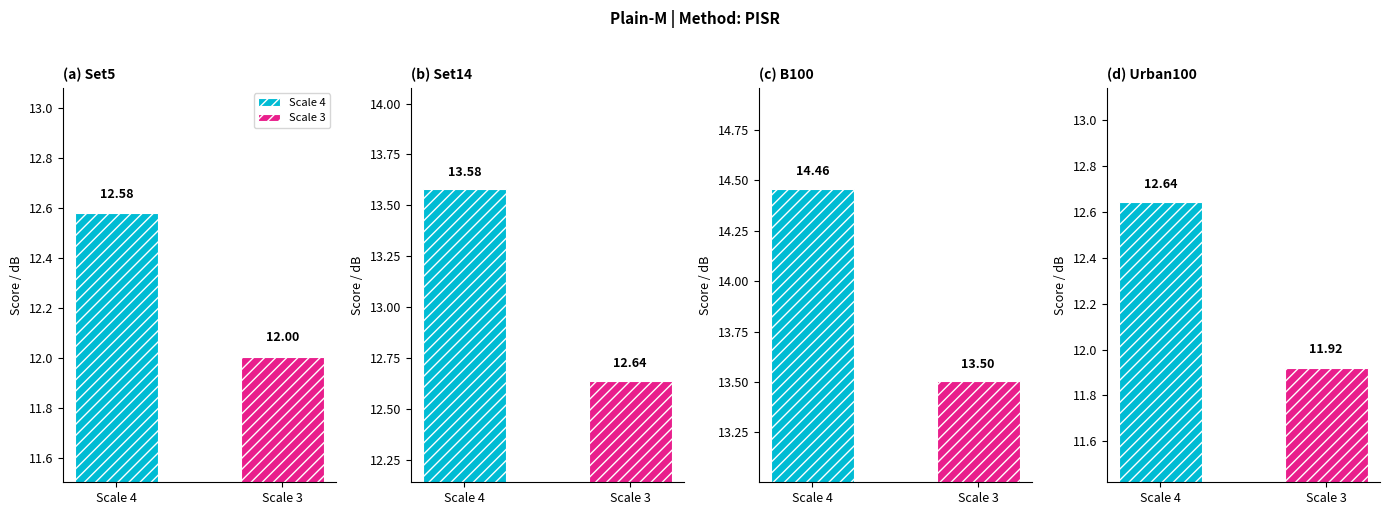

What is the sum of all Set5 values?

24.6